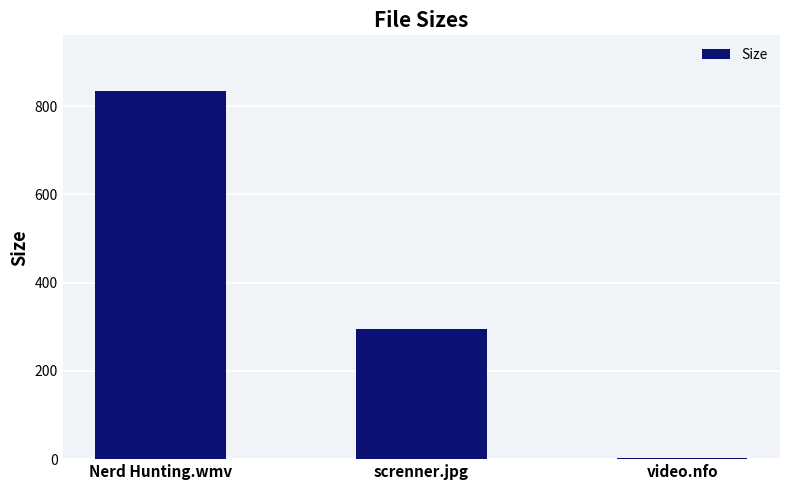

What is the sum of all values?

1133.7